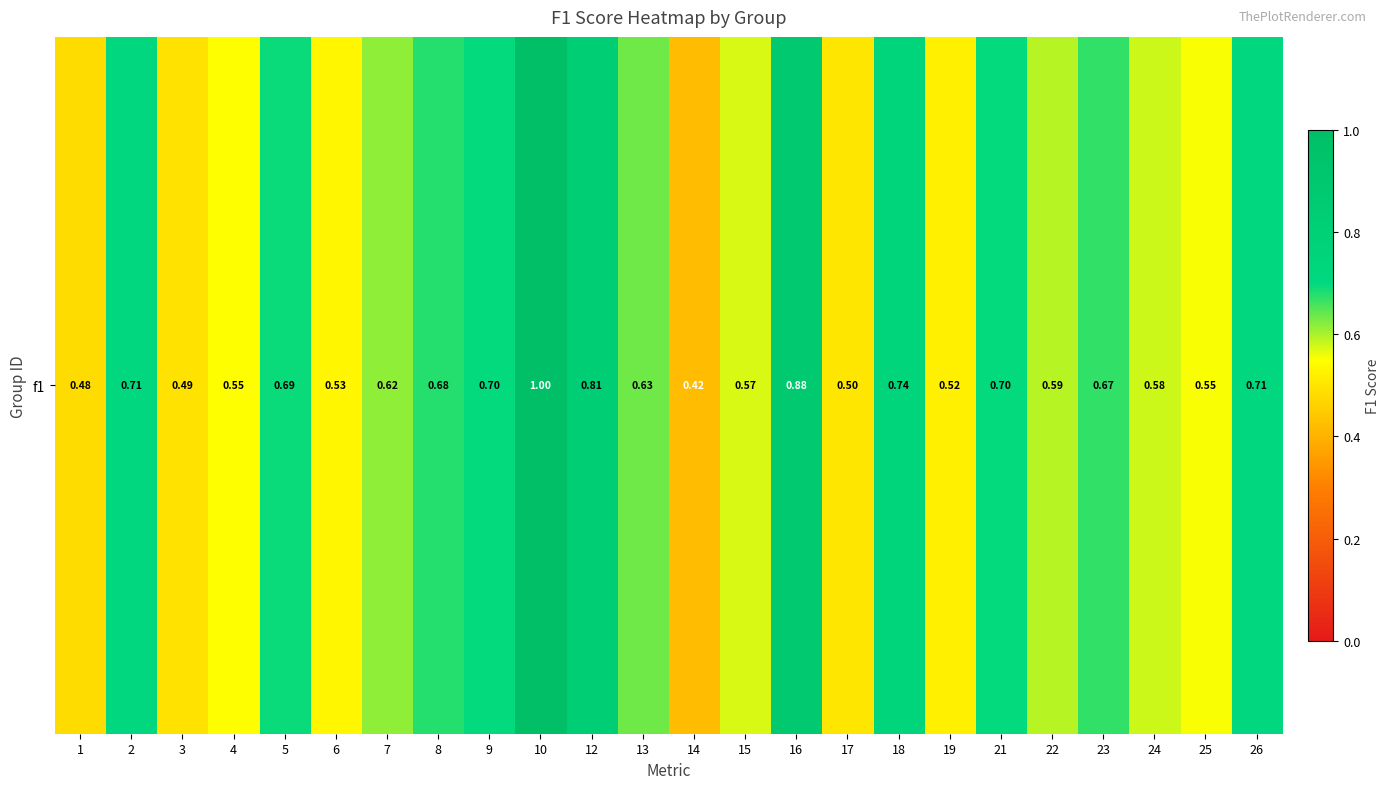

Rank the categories by value from lowest to highest.

14, 1, 3, 17, 19, 6, 4, 25, 15, 24, 22, 7, 13, 23, 8, 5, 21, 9, 26, 2, 18, 12, 16, 10